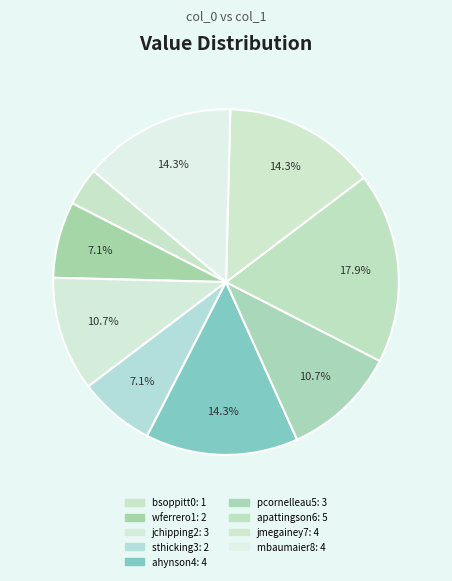

How many slices are in this pie chart?

9